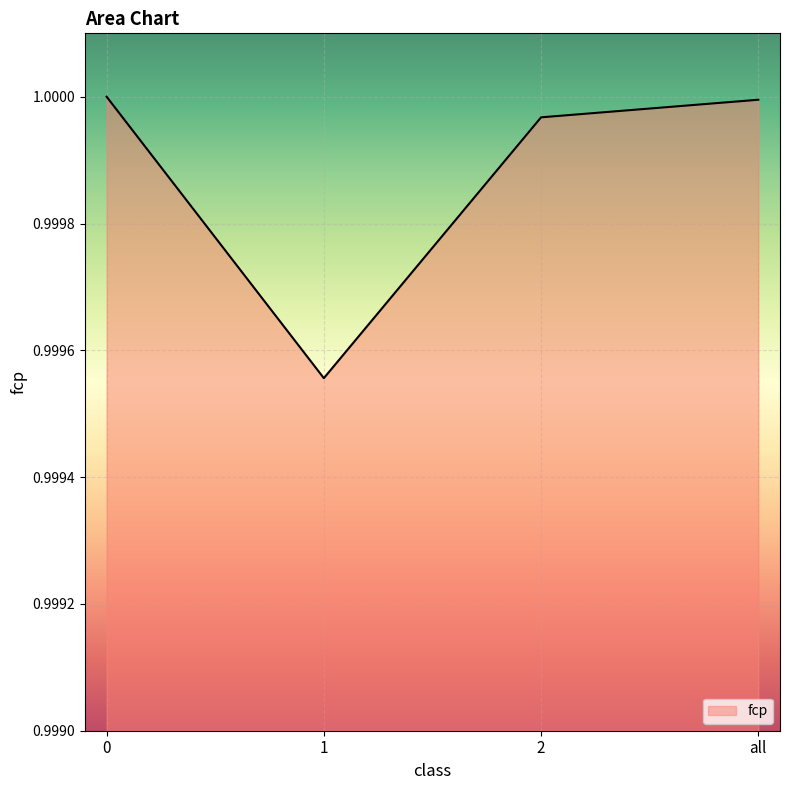

True or false: the data shows 0.5 at 2.

False